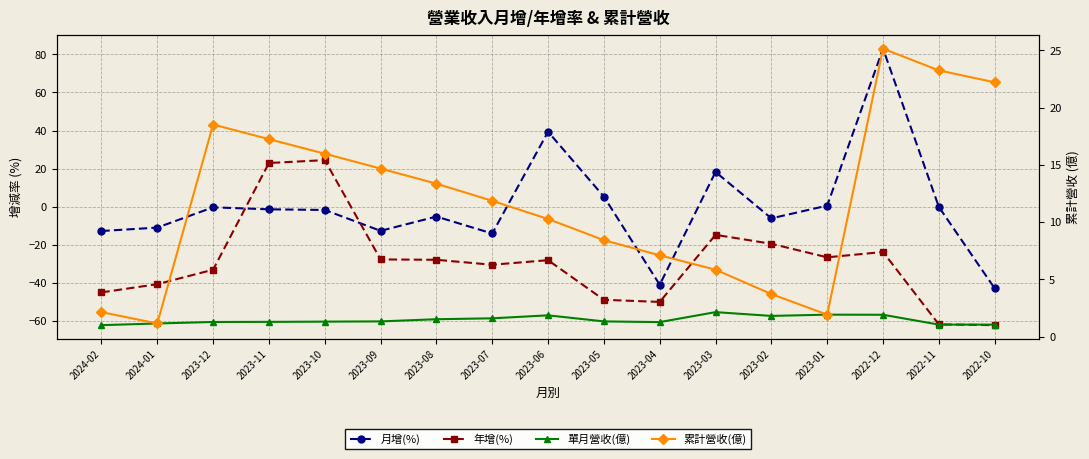

At which label does 年增(%) reach its minimum?

2022-10